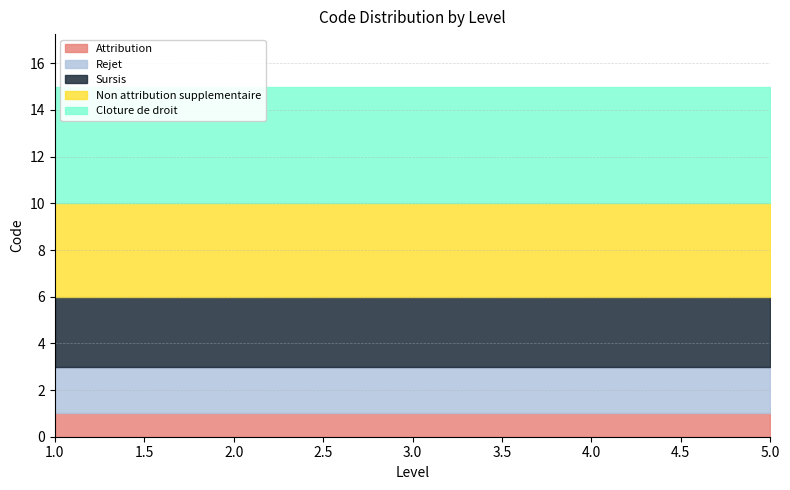

What are all the series names shown in the legend?

Attribution, Rejet, Sursis, Non attribution supplementaire, Cloture de droit